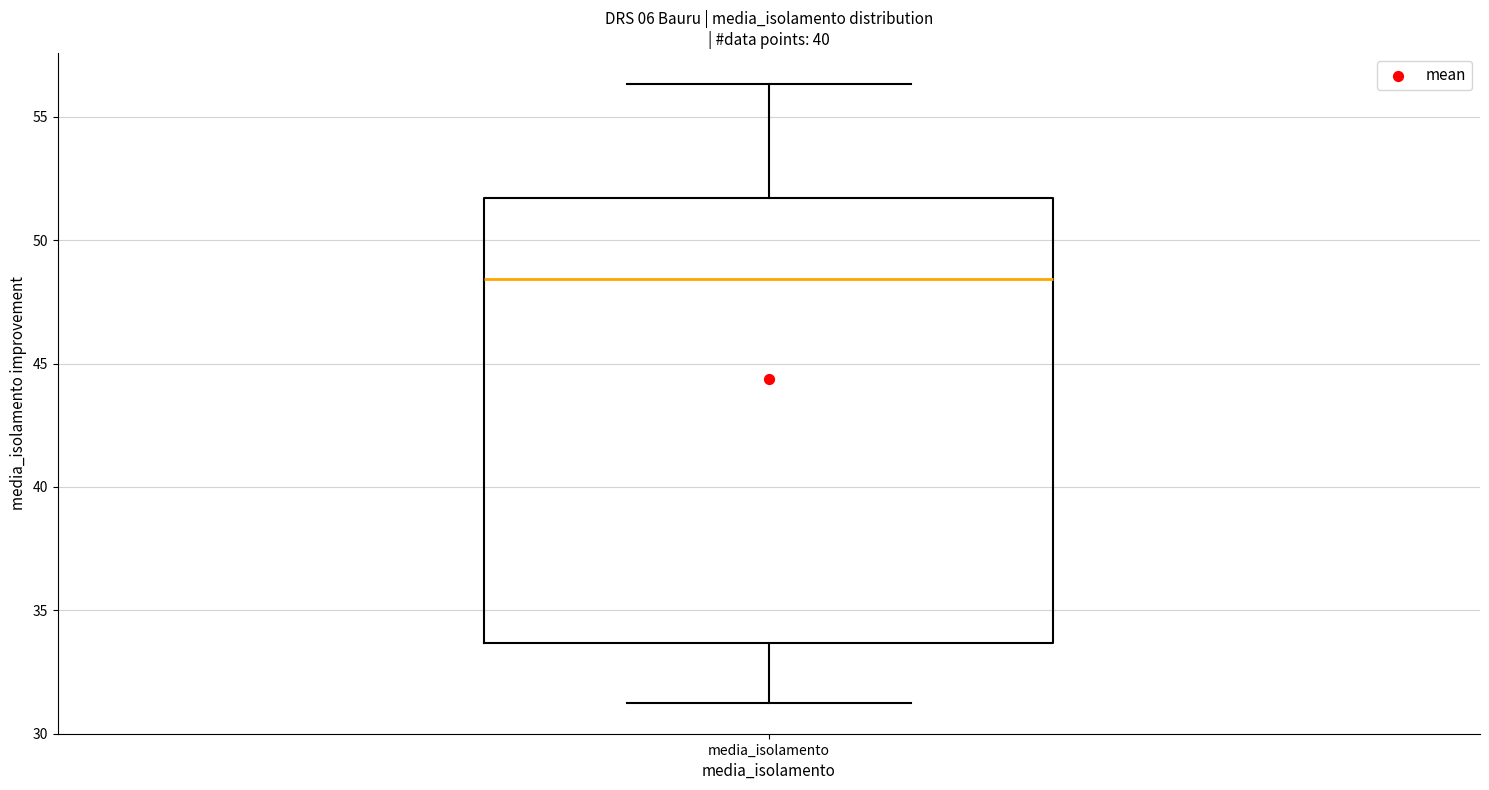

Transcribe this box plot: give where the median line is, the range the box spans, and where the two whiskers end, as read against the y-axis. The values are not printed on the chart, so give them approximately, as read against the axis.

median 48.5, box 33.5 to 51.5, whiskers 31.5 to 56.5